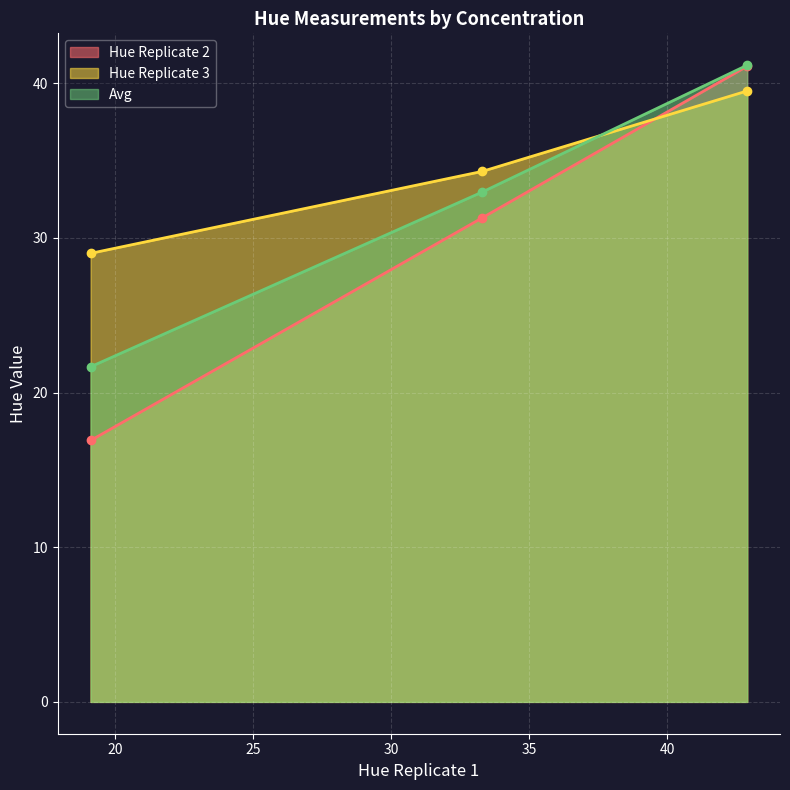

What is the sum of all Hue Replicate 2 values?

89.3